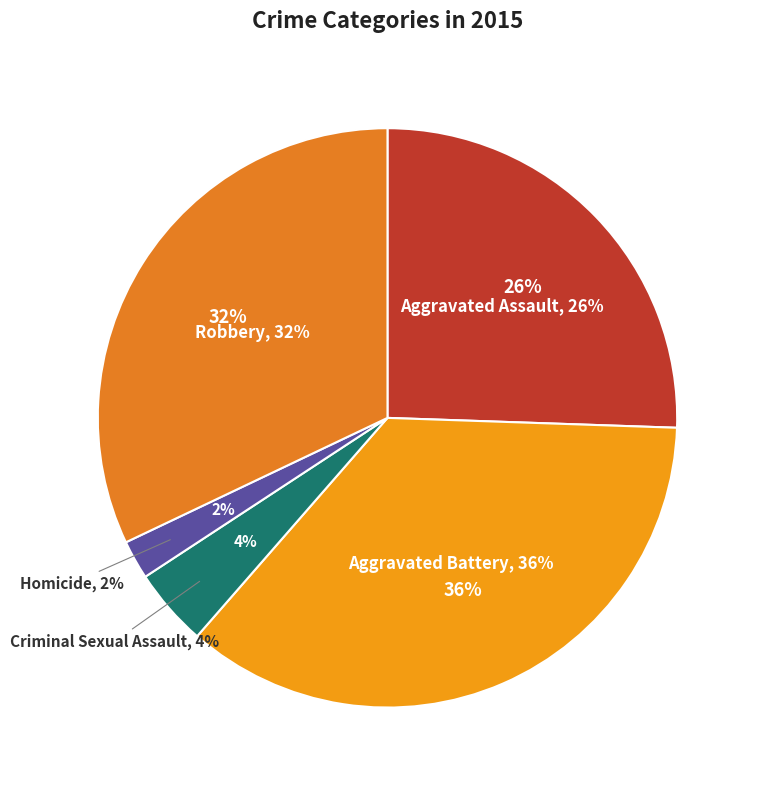

To the nearest percent, what percentage of the pie is Aggravated Battery?

36%